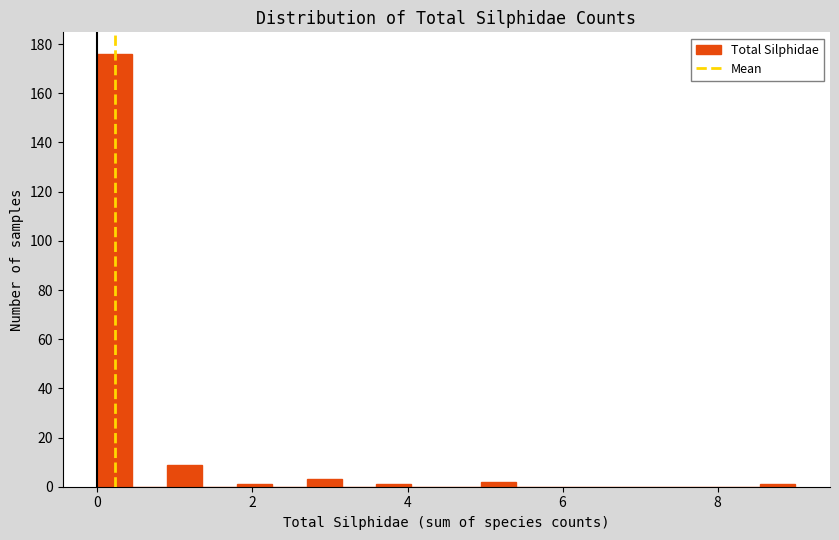

Read against the x-axis, roughly where is the centre of the tallest bar?

0.2